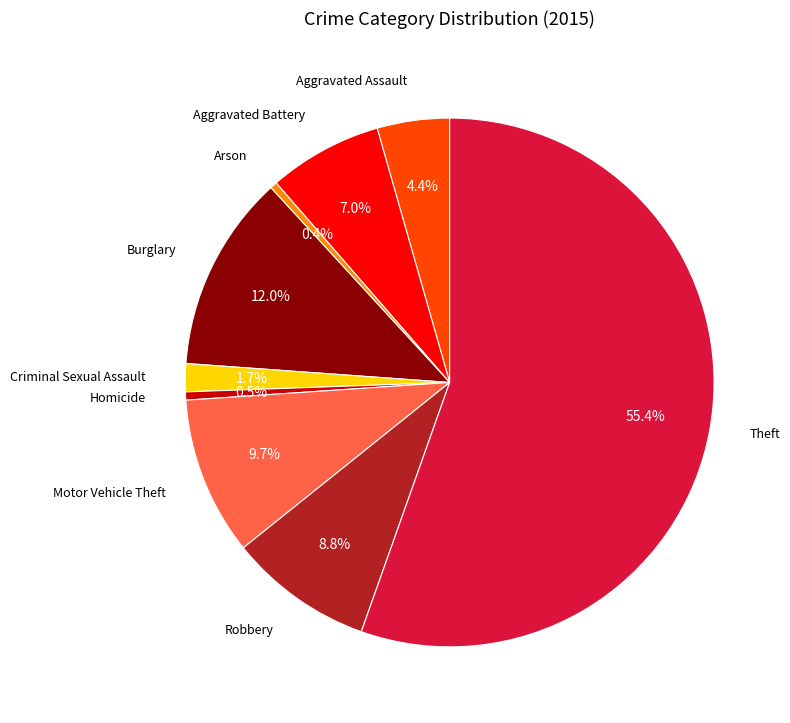

Is there a majority slice in this chart?

Yes